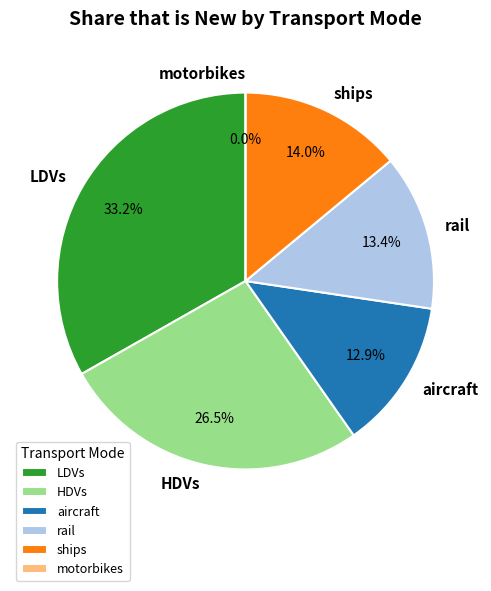

Which slice is the largest?

LDVs